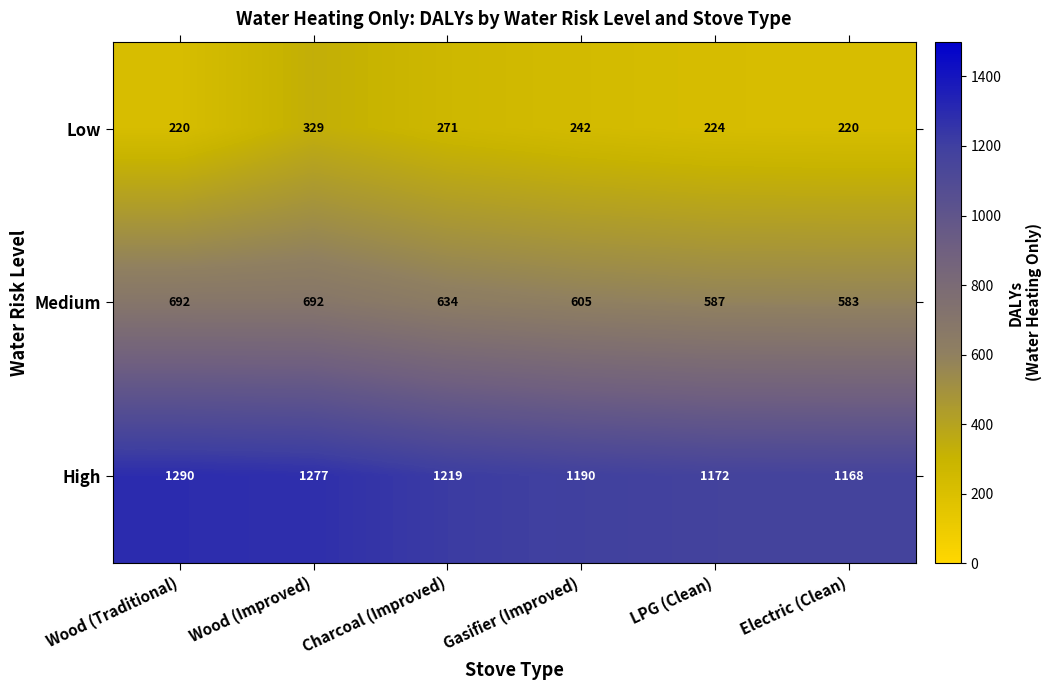

What is the difference between the second highest and minimum values in the Medium series?

109